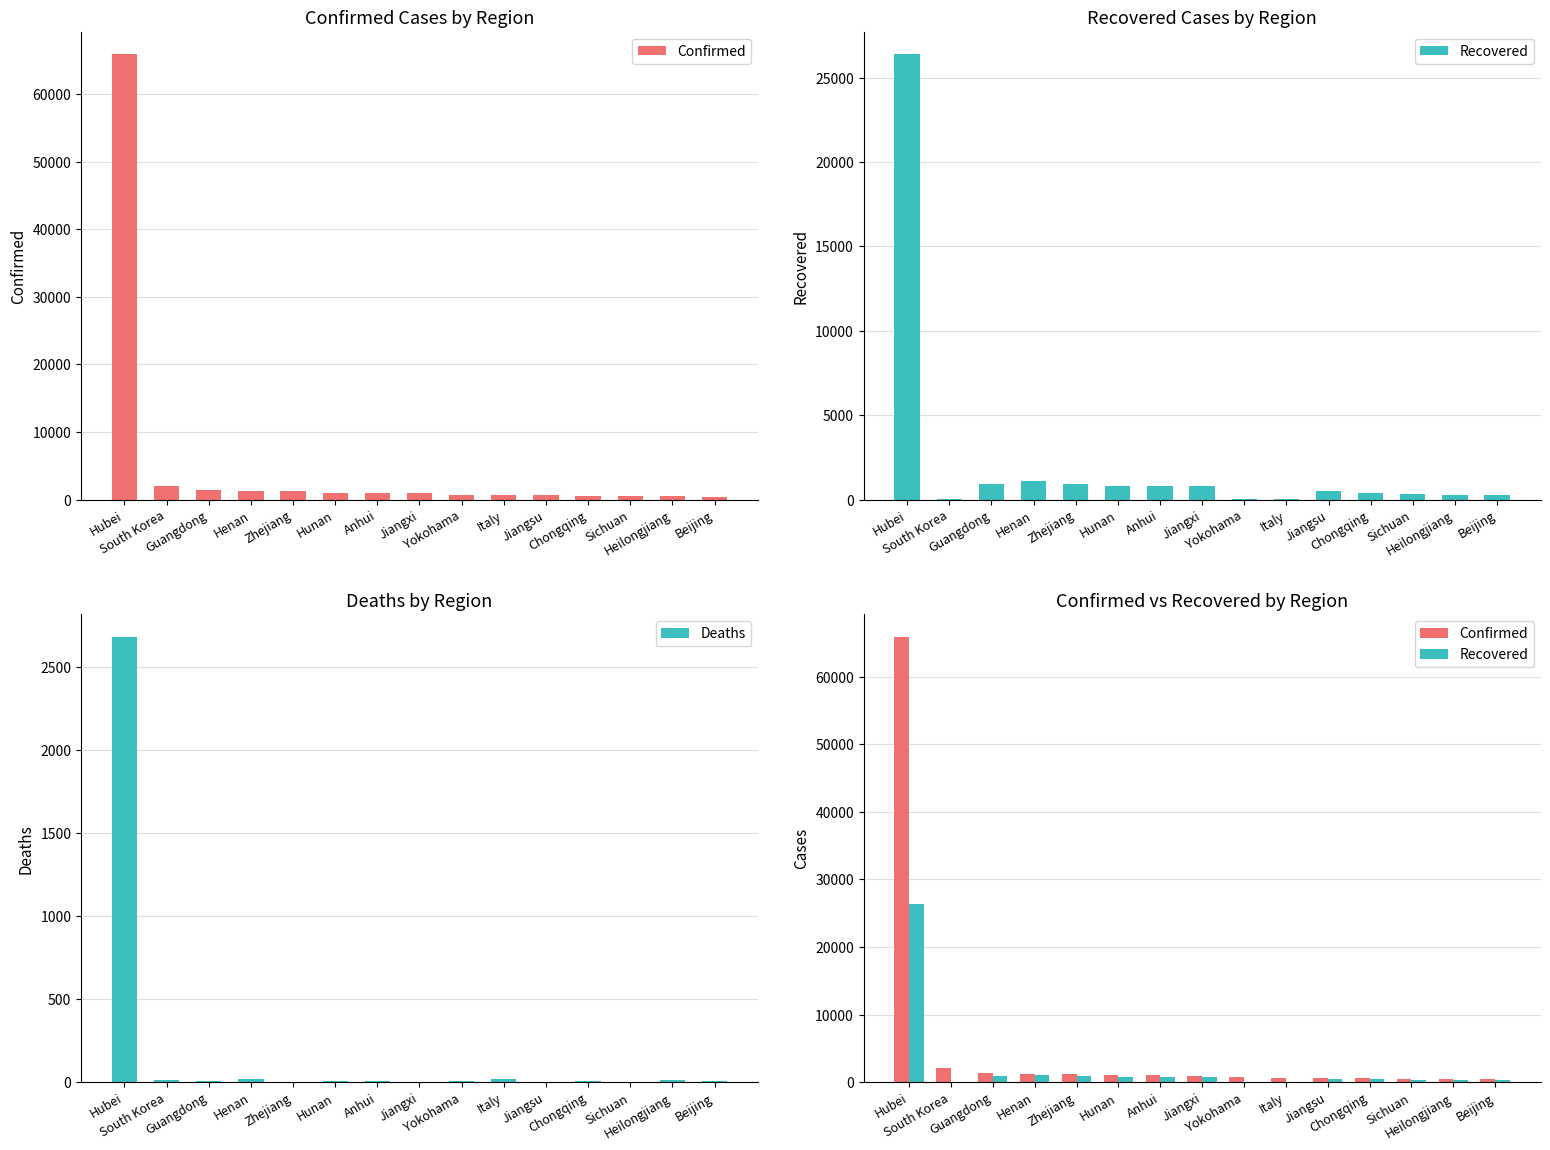

At how many categories does at least one series exceed 10447?

1